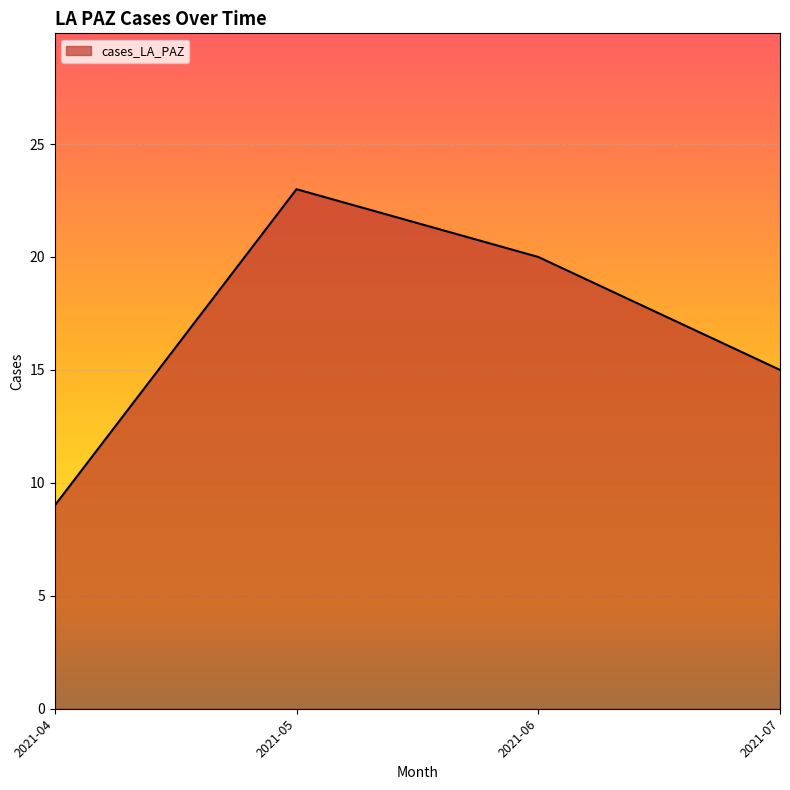

What is the difference between the second highest and second lowest values?

5